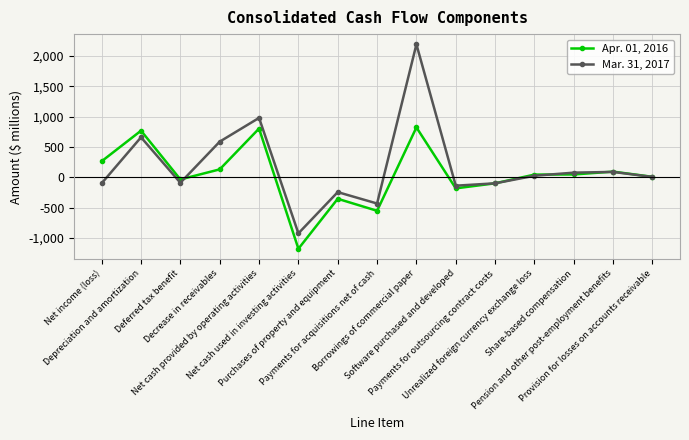

The value of Apr. 01, 2016 at Deferred tax benefit is -37. True or false?

True